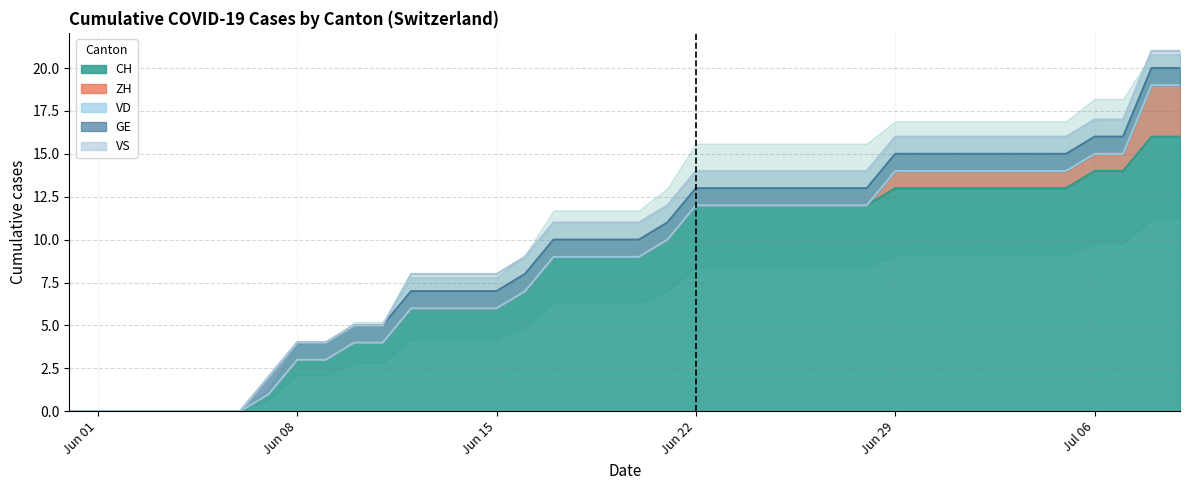

What is the difference between the highest and lowest values at 12?

6